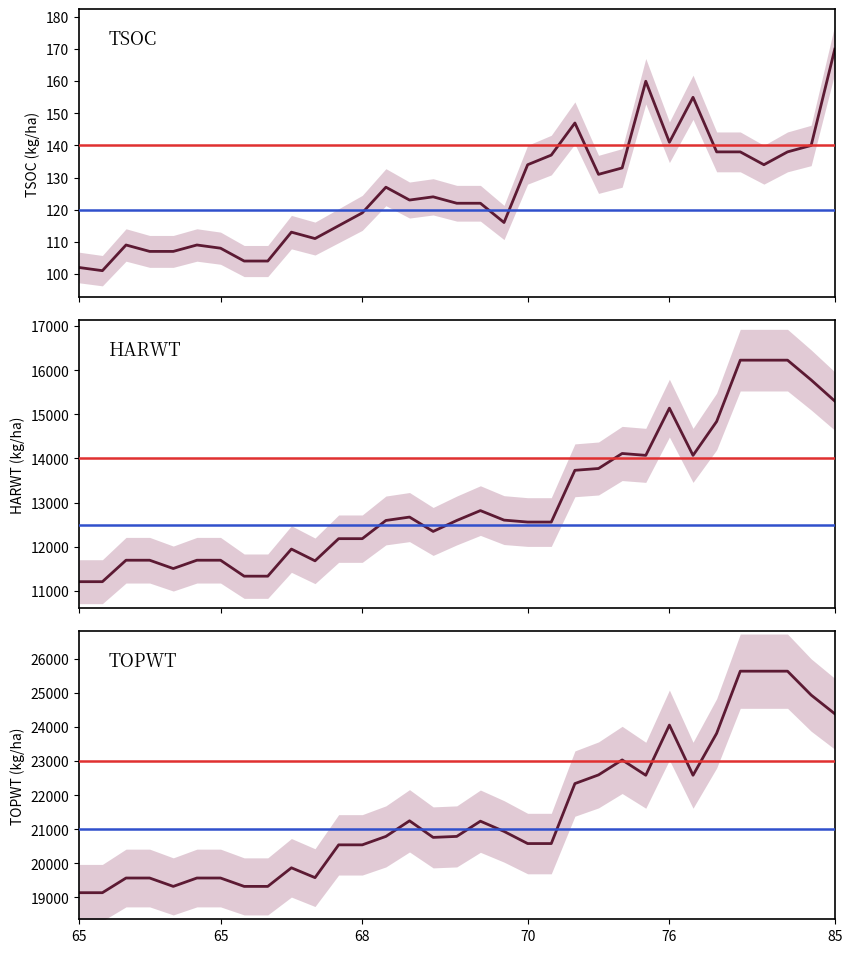

What is the difference between the maximum and minimum values in the TOPWT series?

6505